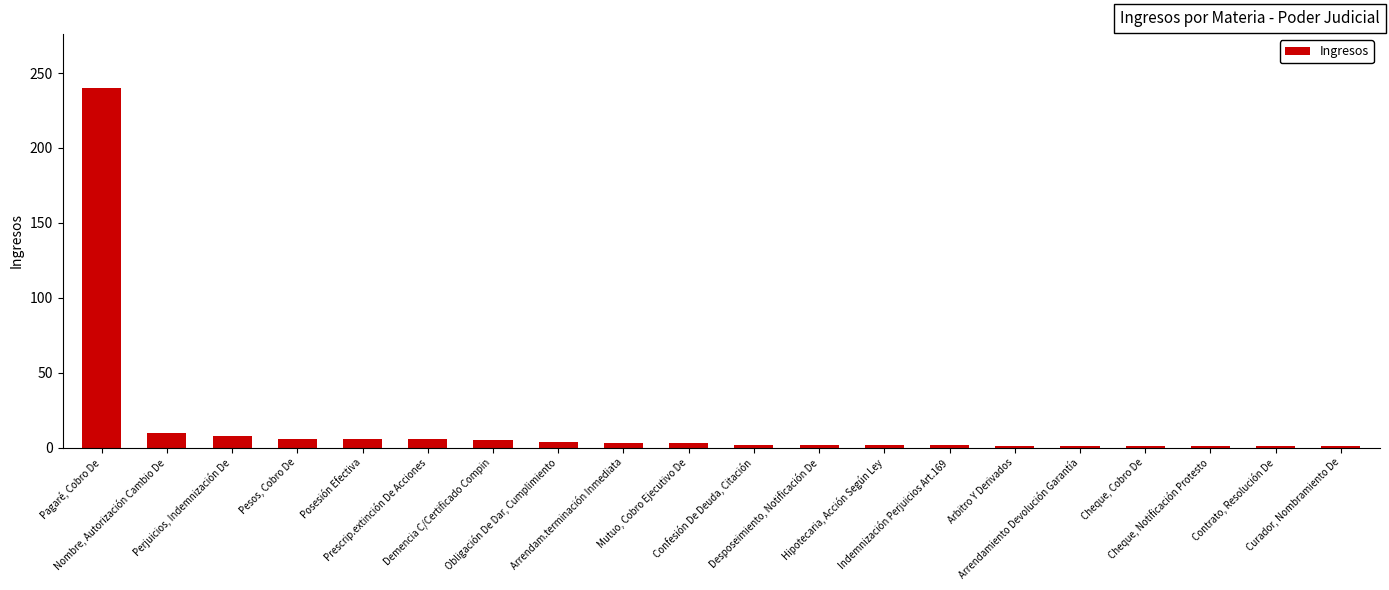

What is the average value?

15